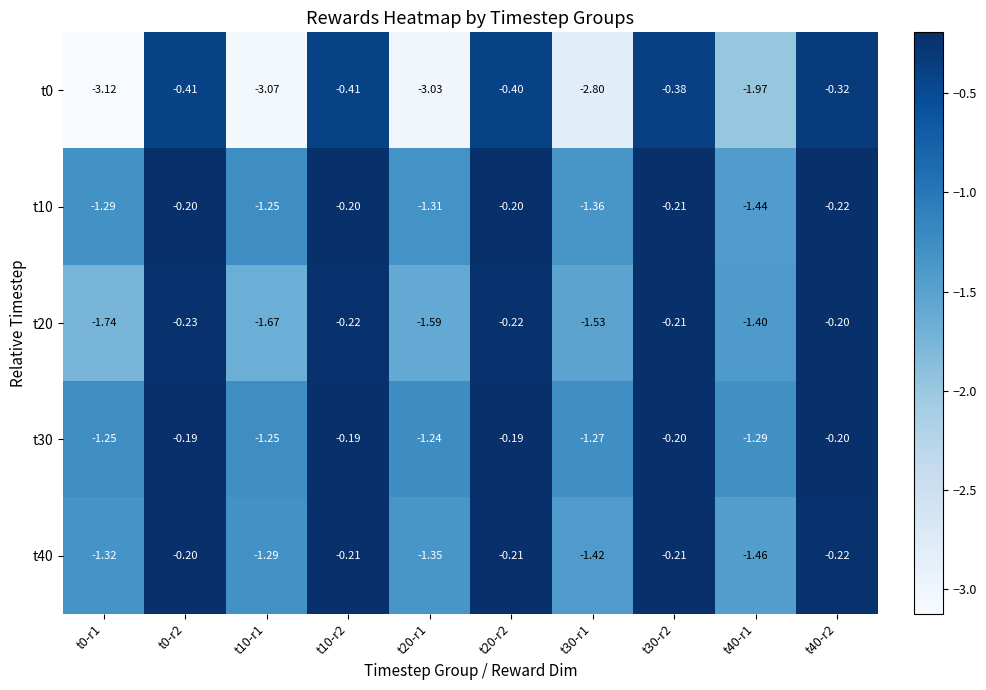

Is the value of t20 at t40-r1 greater than the value of t10 at t20-r2?

No